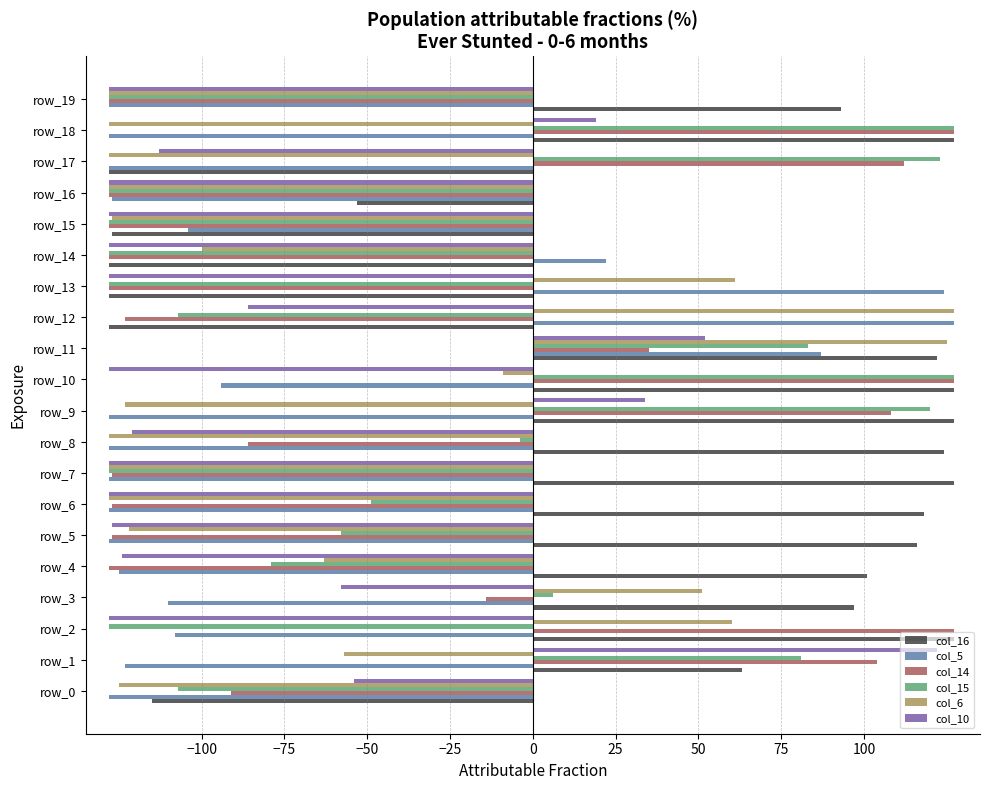

What is the maximum value for col_10?

122